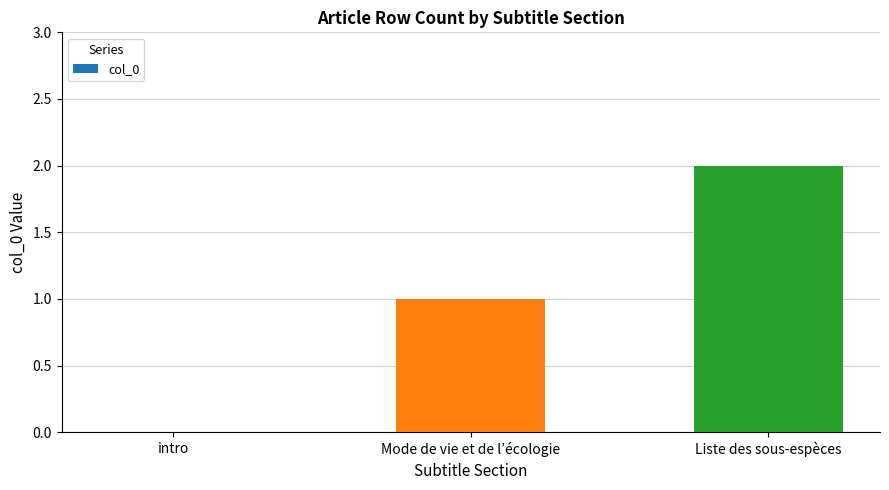

Does the chart contain stacked bars?

No